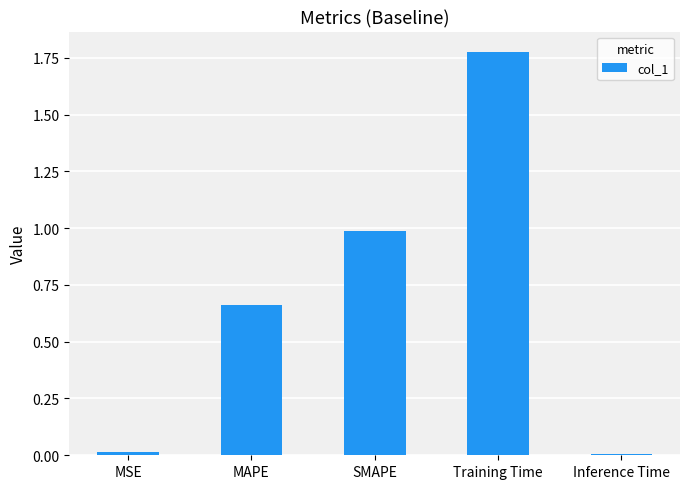

Between Inference Time and Training Time, which is larger?

Training Time